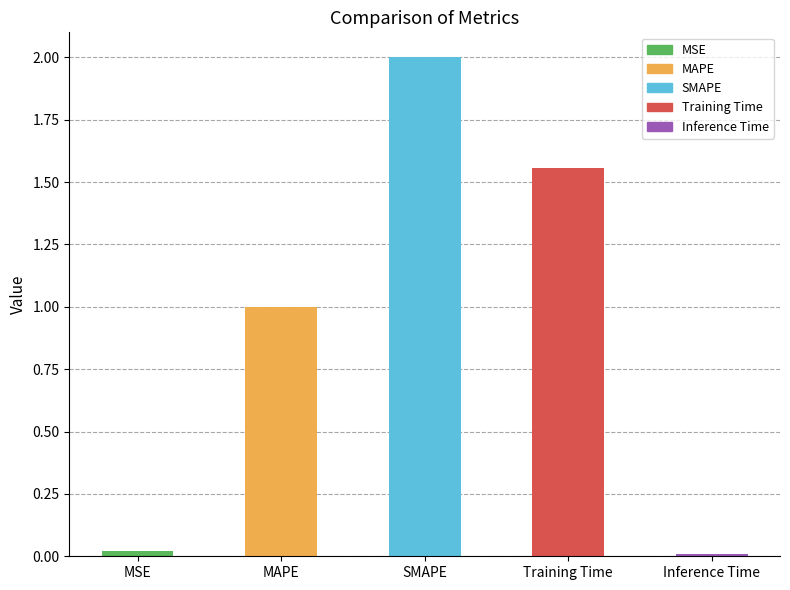

What is the label of the 4th bar from the right?

MAPE